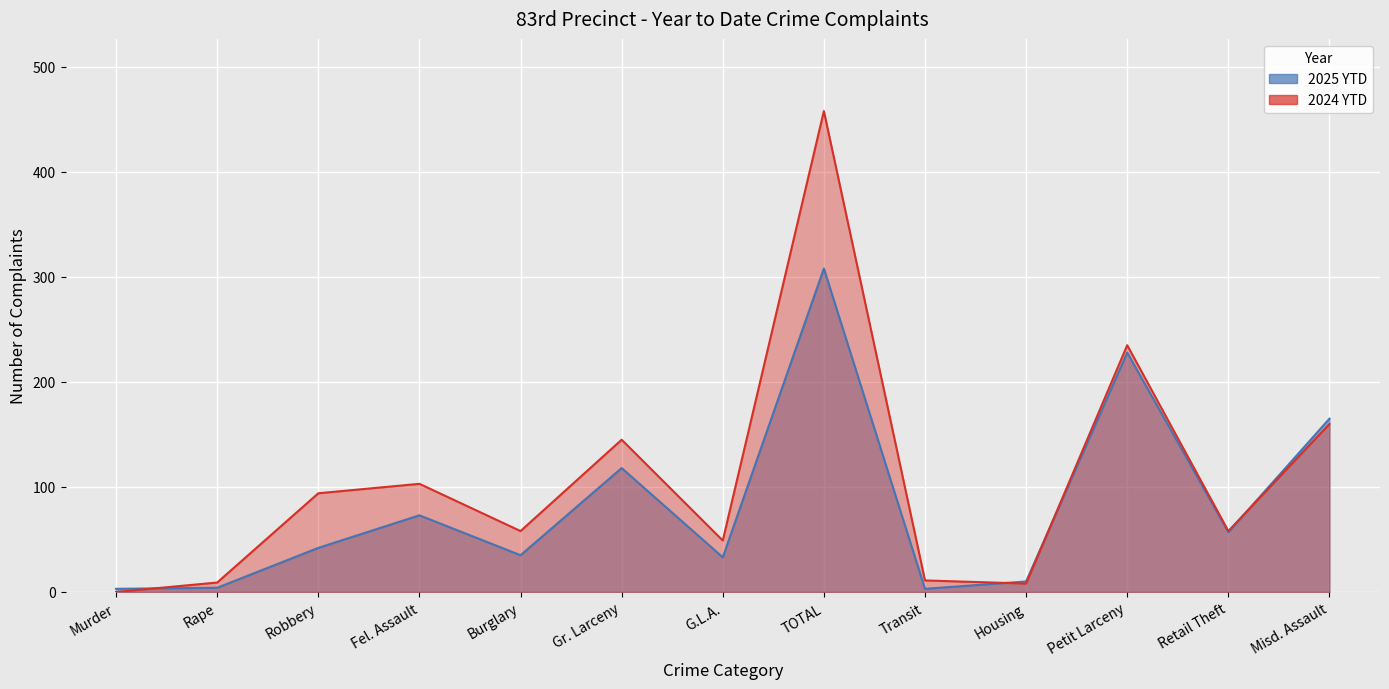

At which label does 2024 YTD reach its minimum?

Murder